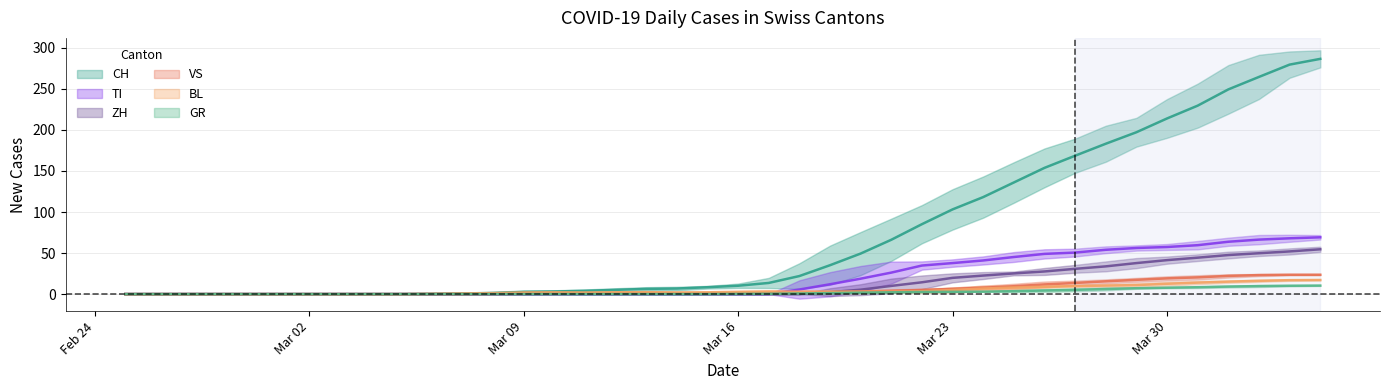

How many data points does each series have?

40